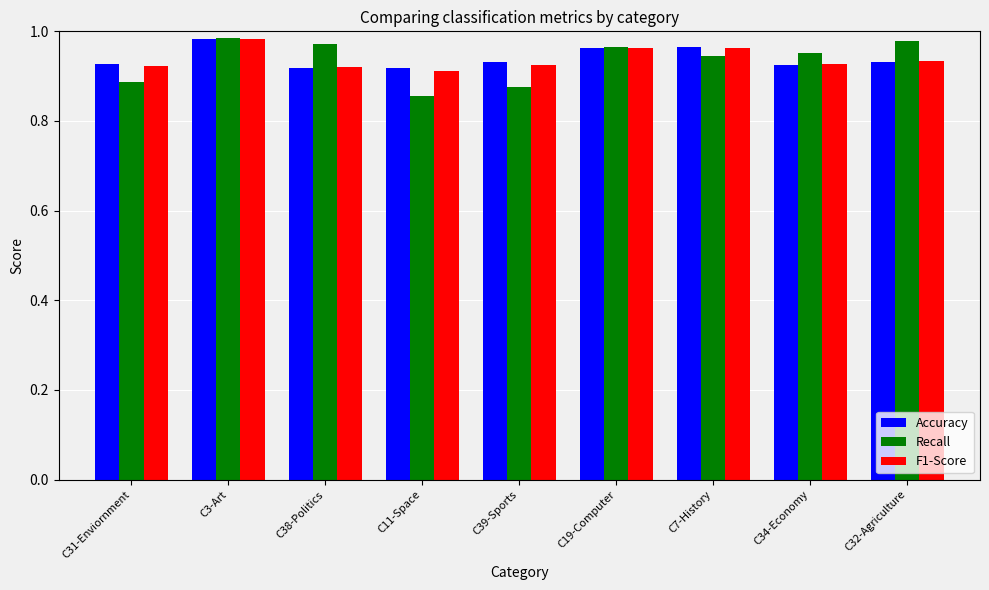

What is the spread (max minus min) of values at C38-Politics?

0.1